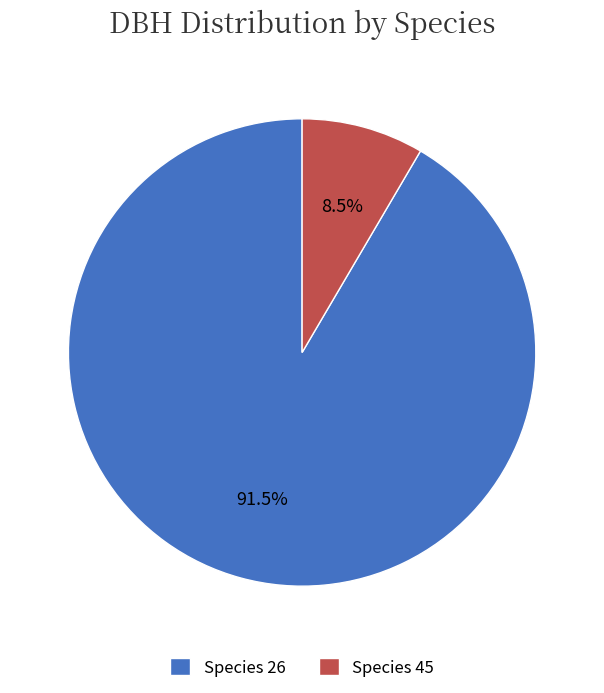

Which category has the biggest portion of the pie?

Species 26